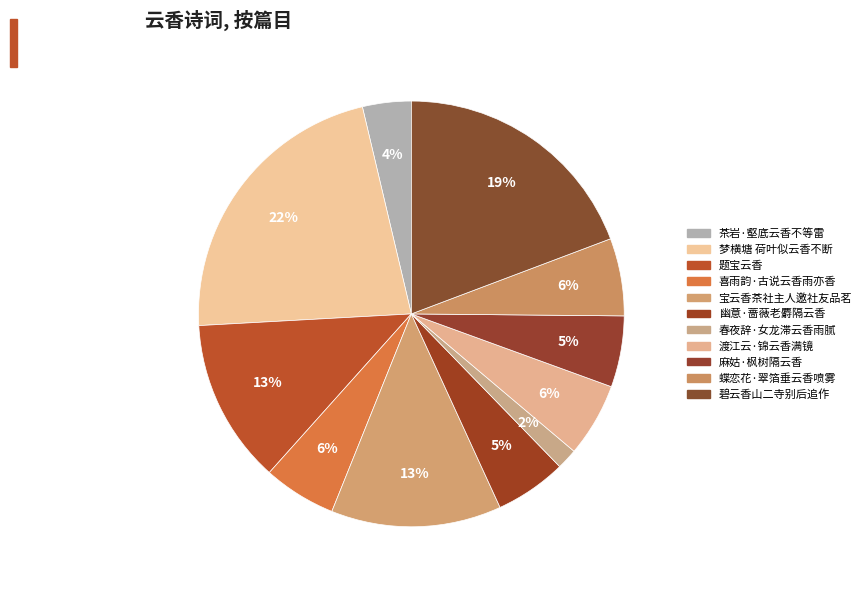

Count the number of slices in the pie.

11